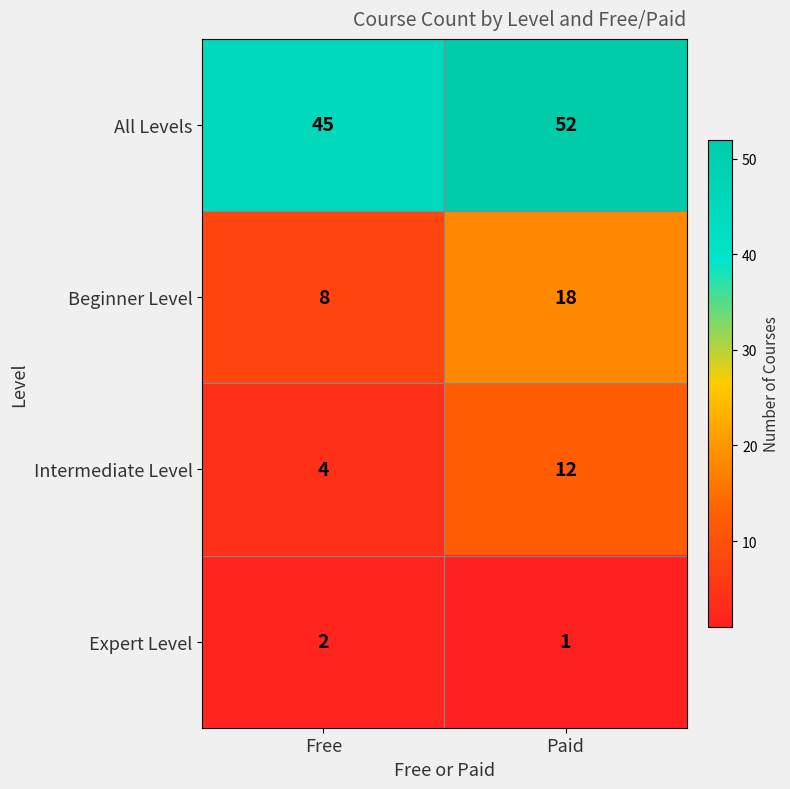

Count the number of categories in the chart.

2